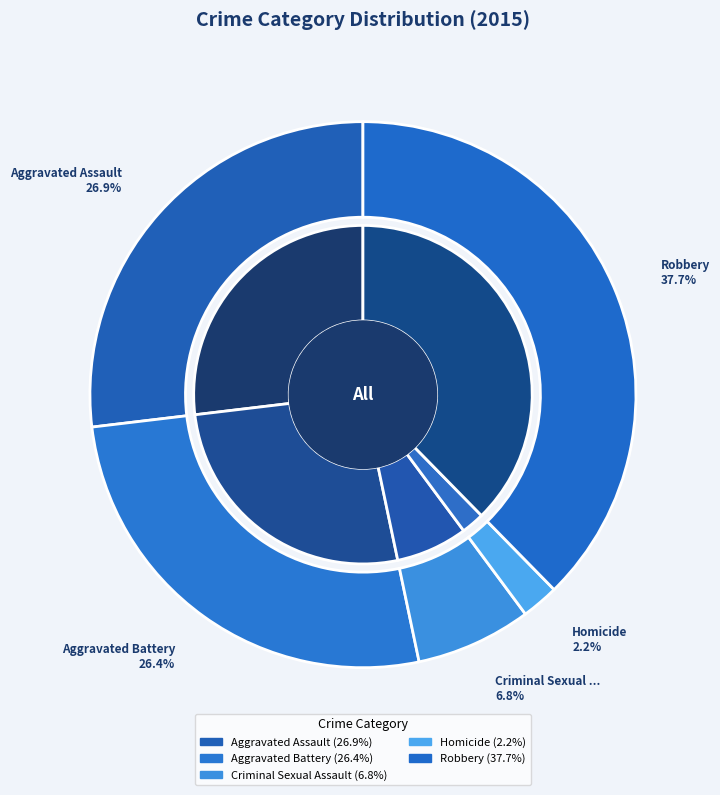

Which slice is the largest?

Robbery